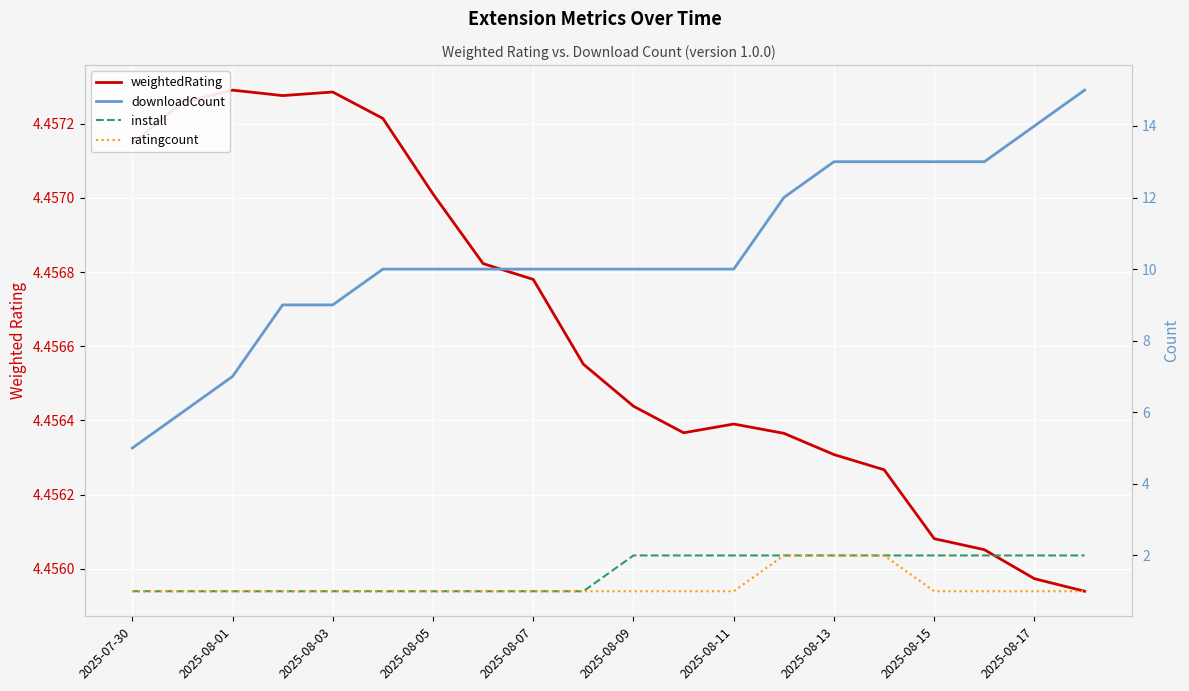

How many lines are shown in the chart?

4